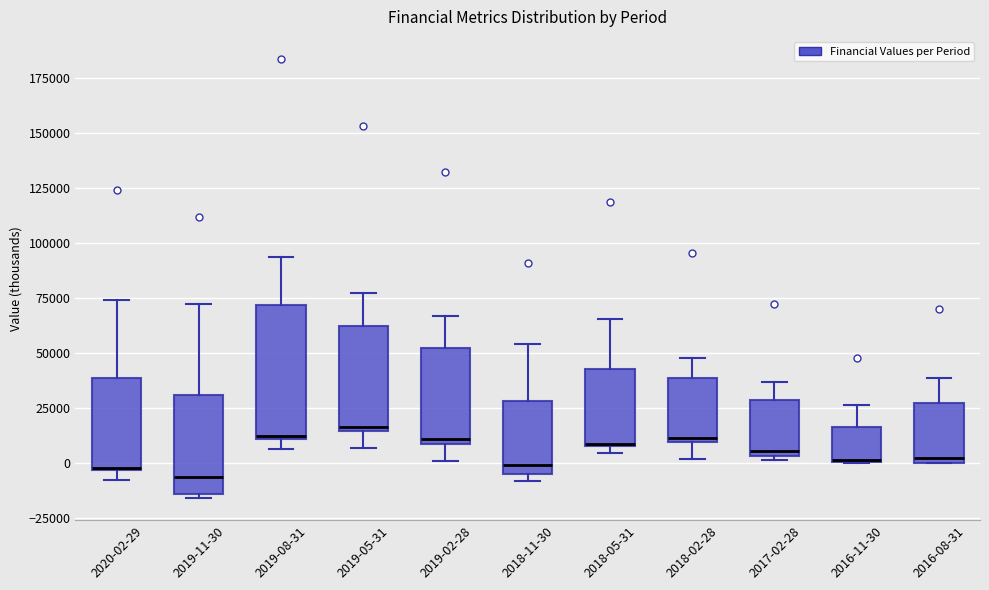

Where does the upper whisker of the box for 2016-11-30 end on the y-axis? The values are not printed on the chart, so give them approximately, as read against the axis.

25000